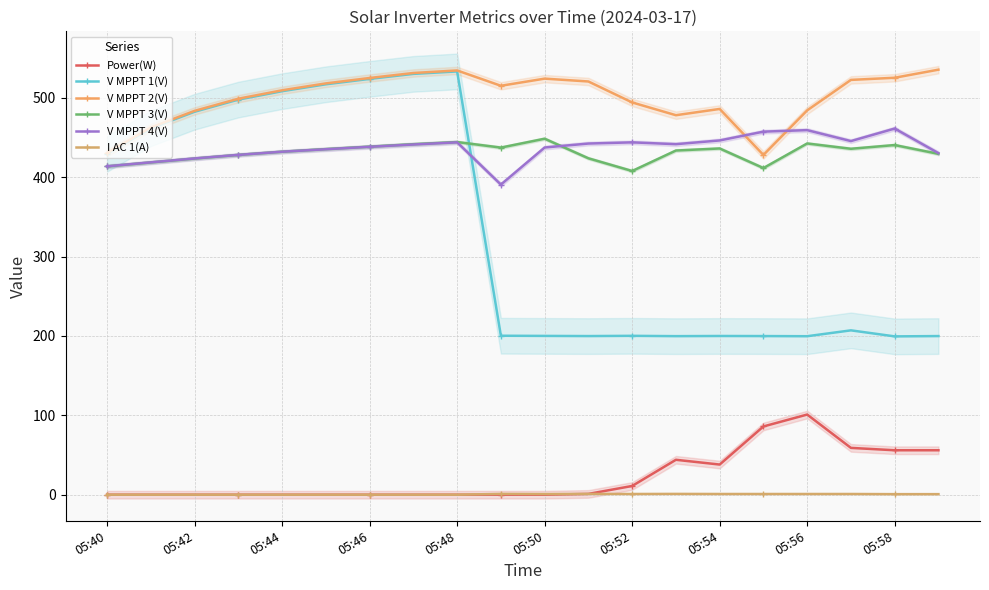

True or false: V MPPT 2(V) has a value of 888.6 at 05:52.

False